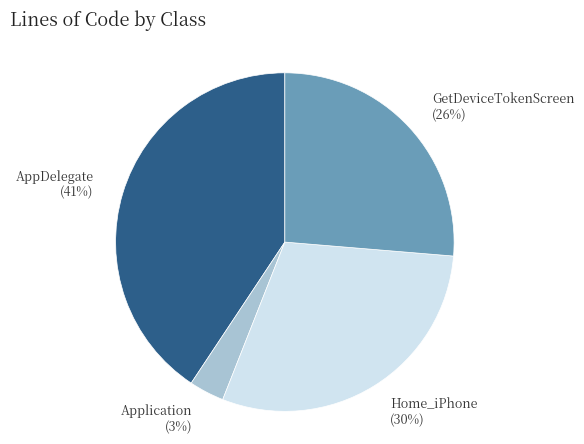

To the nearest percent, what is the difference between the GetDeviceTokenScreen and Application slice percentages?

23%